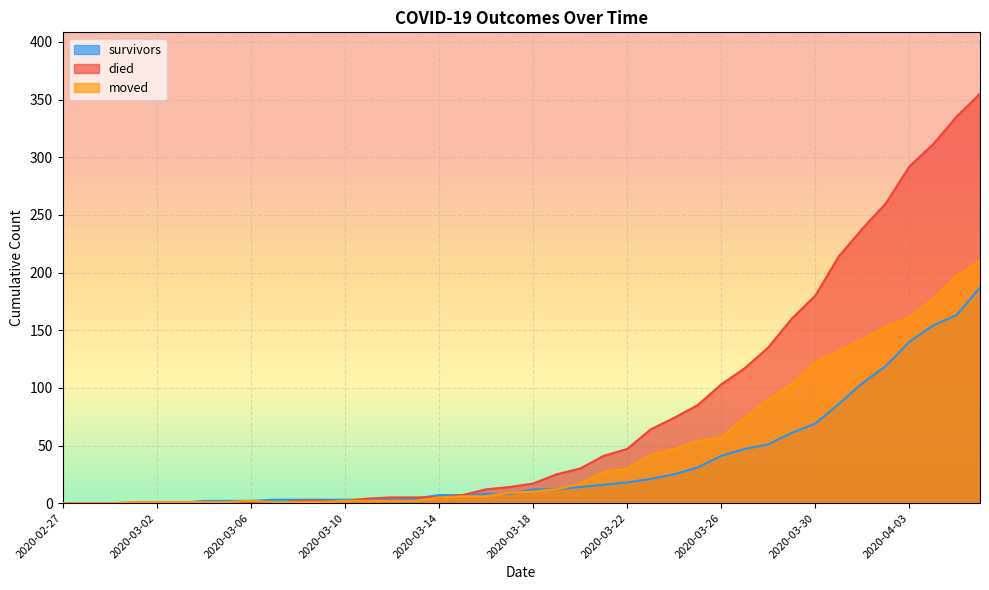

Count the number of categories in the chart.

40